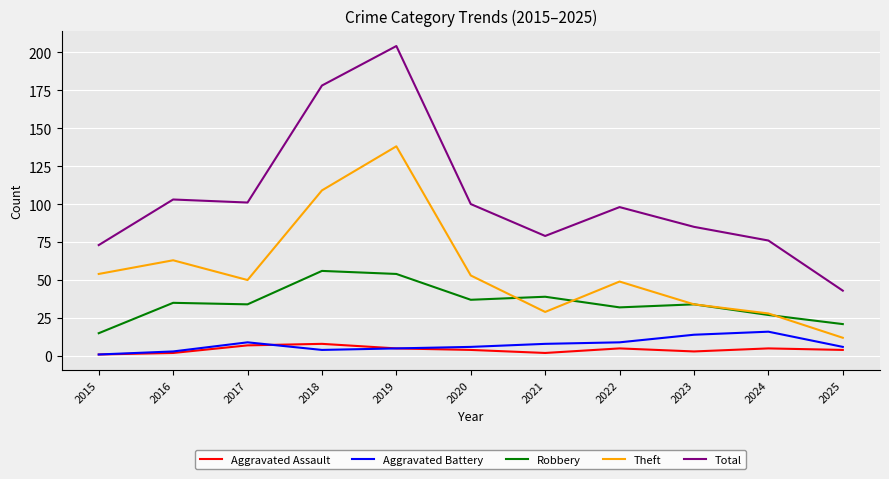

What are all the series names shown in the legend?

Aggravated Assault, Aggravated Battery, Robbery, Theft, Total